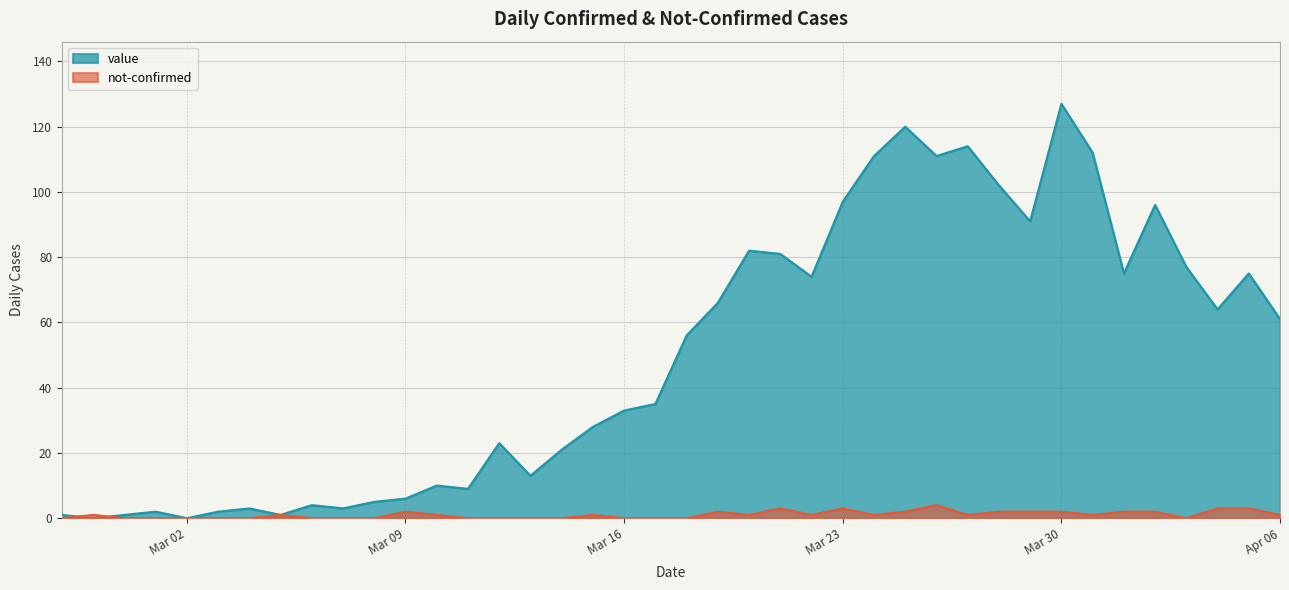

Where is the first local minimum for value?

2020-02-28